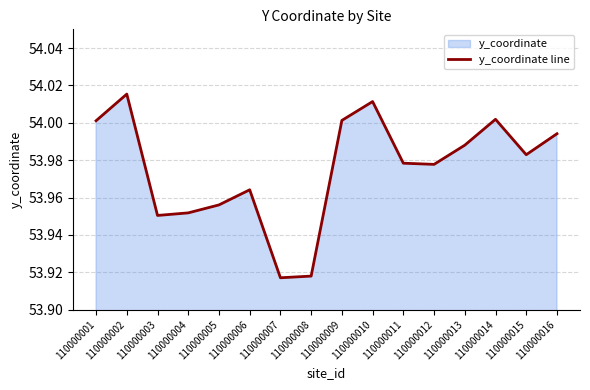

How many points are lower than both their immediate neighbors (excluding endpoints)?

4